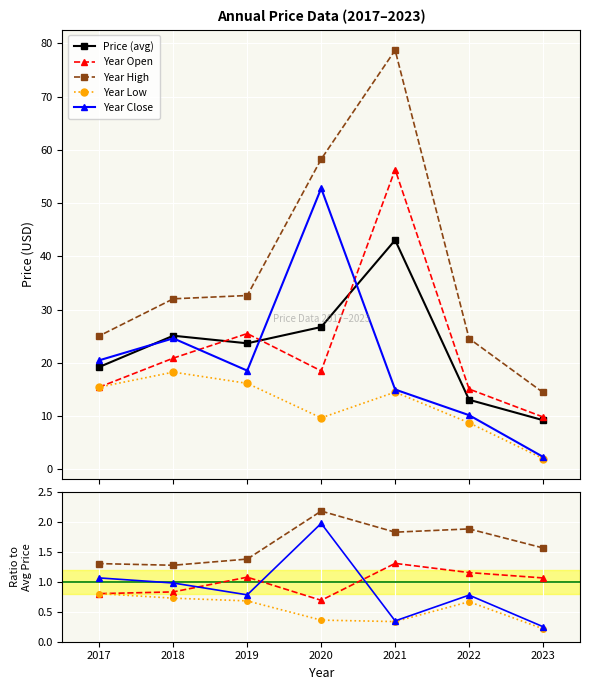

What is the difference between the second highest and second lowest values in the Price (avg) series?

13.7